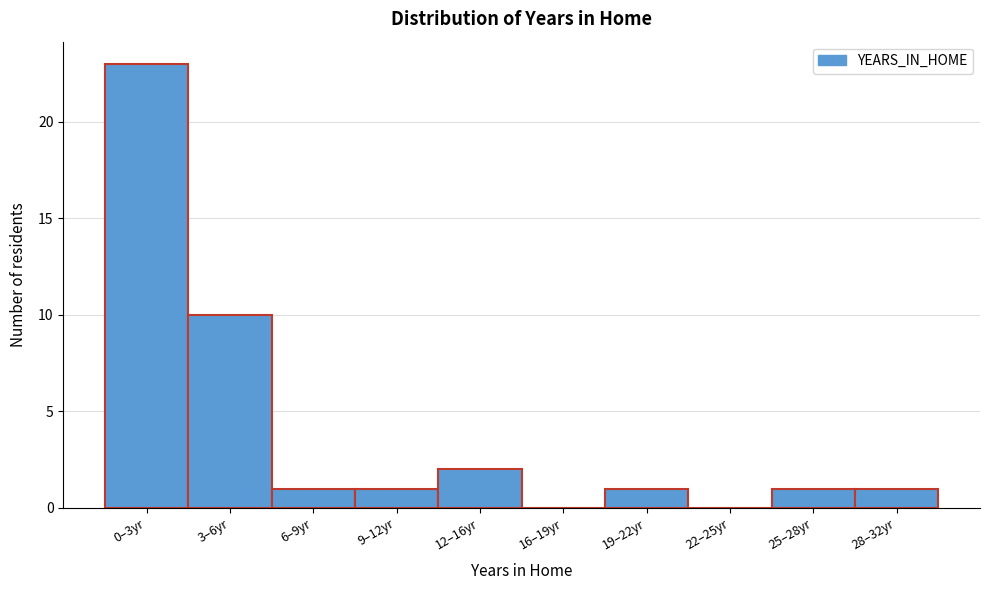

Reading left to right, list all the values displayed in this chart.

0–3yr=23	3–6yr=10	6–9yr=1	9–12yr=1	12–16yr=2	16–19yr=0	19–22yr=1	22–25yr=0	25–28yr=1	28–32yr=1